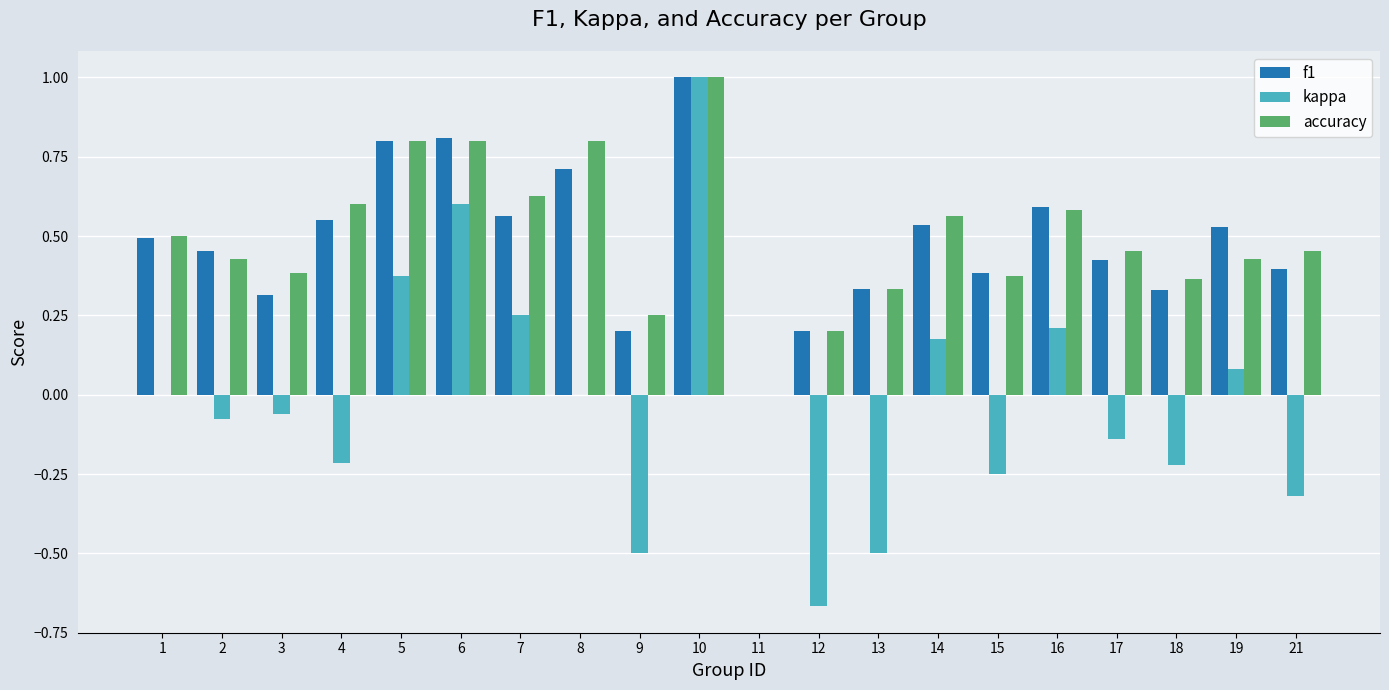

What is the maximum value for kappa?

1.0